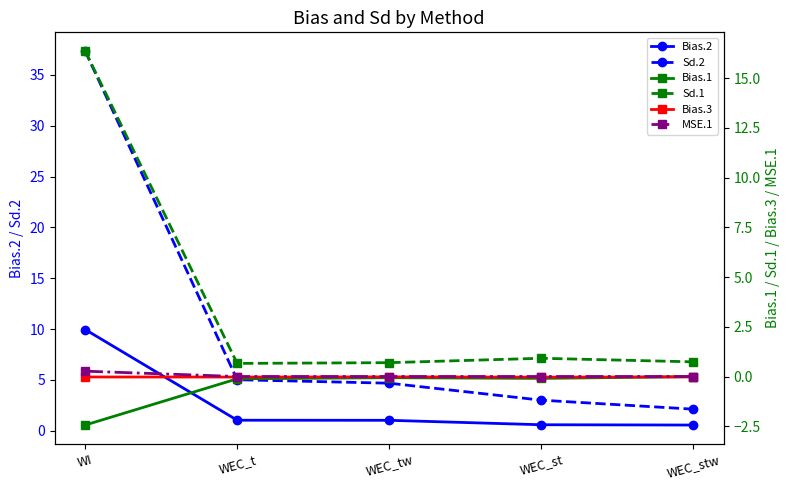

Reading left to right, extract all data points from this chart.

Bias.2: 10.0	1.0	1.0	0.6	0.6
Sd.2: 37.4	5.0	4.7	3.0	2.1
Bias.1: -2.4	-0.1	-0.1	-0.1	-0.0
Sd.1: 16.4	0.7	0.7	0.9	0.7
Bias.3: -0.0	-0.0	-0.0	-0.0	-0.0
MSE.1: 0.3	0.0	0.0	0.0	0.0